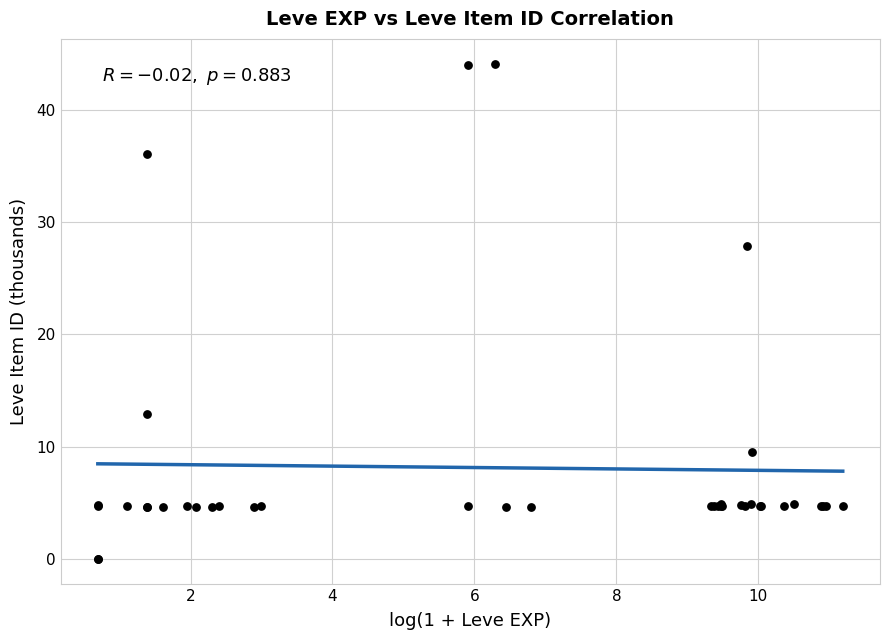

What Y value in the scatter plot is closest to 22?

27.9